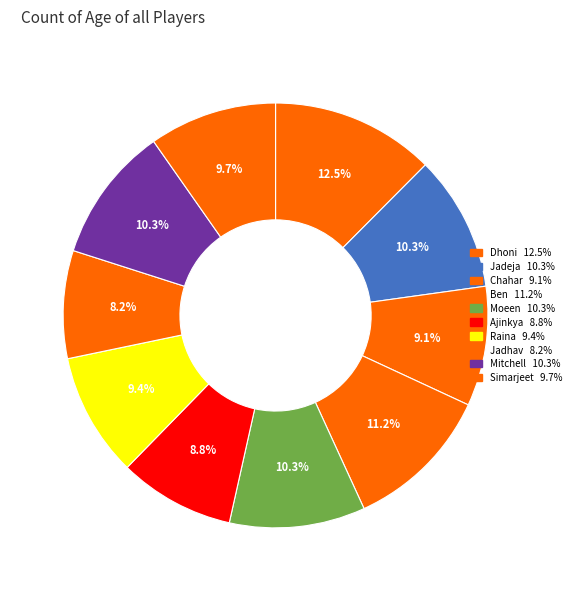

Rank the categories by value from lowest to highest.

Jadhav, Ajinkya, Chahar, Raina, Simarjeet, Jadeja, Moeen, Mitchell, Ben, Dhoni